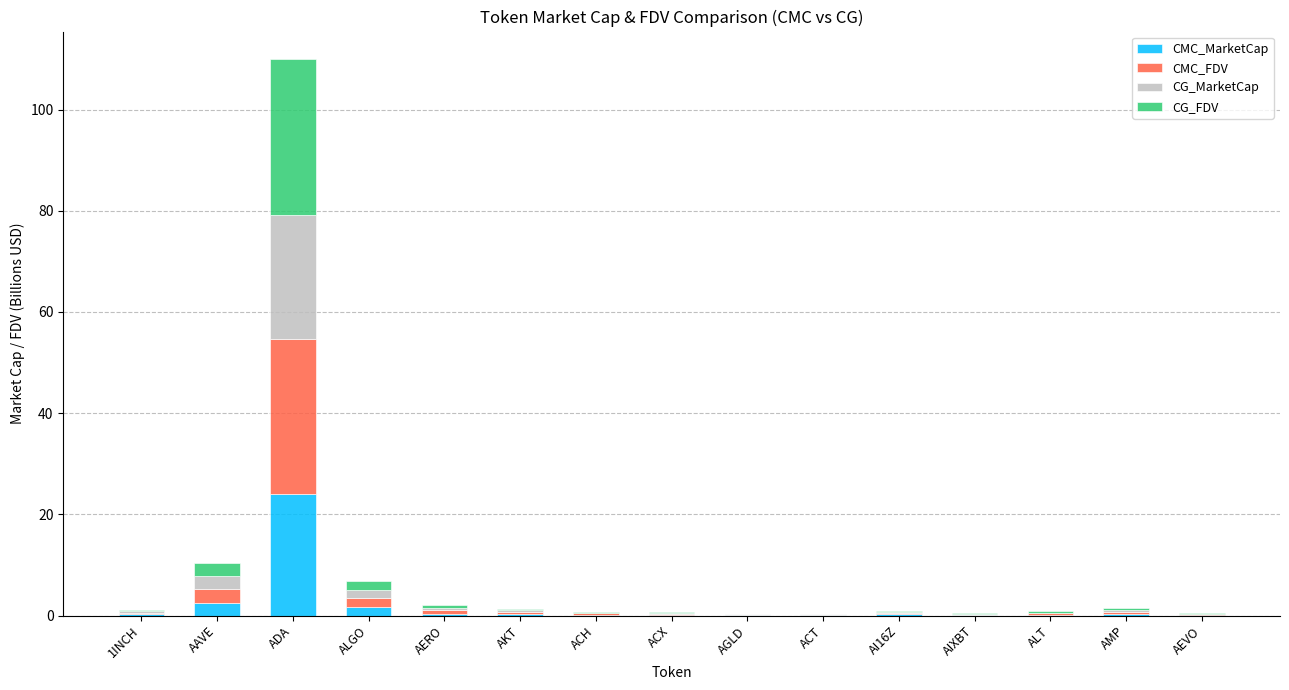

Which category has the highest value in the CMC_MarketCap series?

ADA